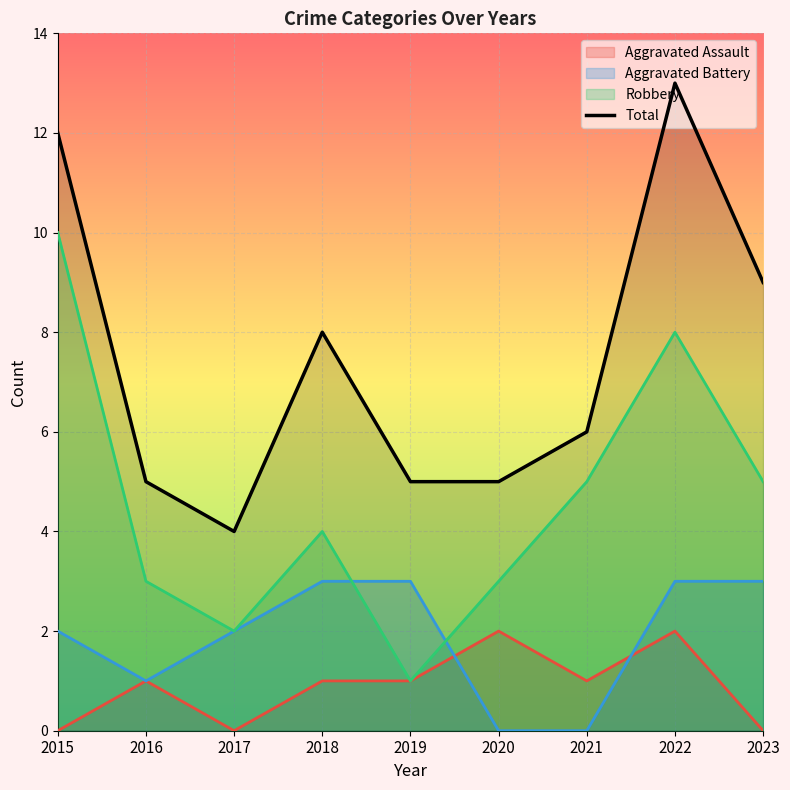

True or false: the data has more than 0 interior local peaks.

True